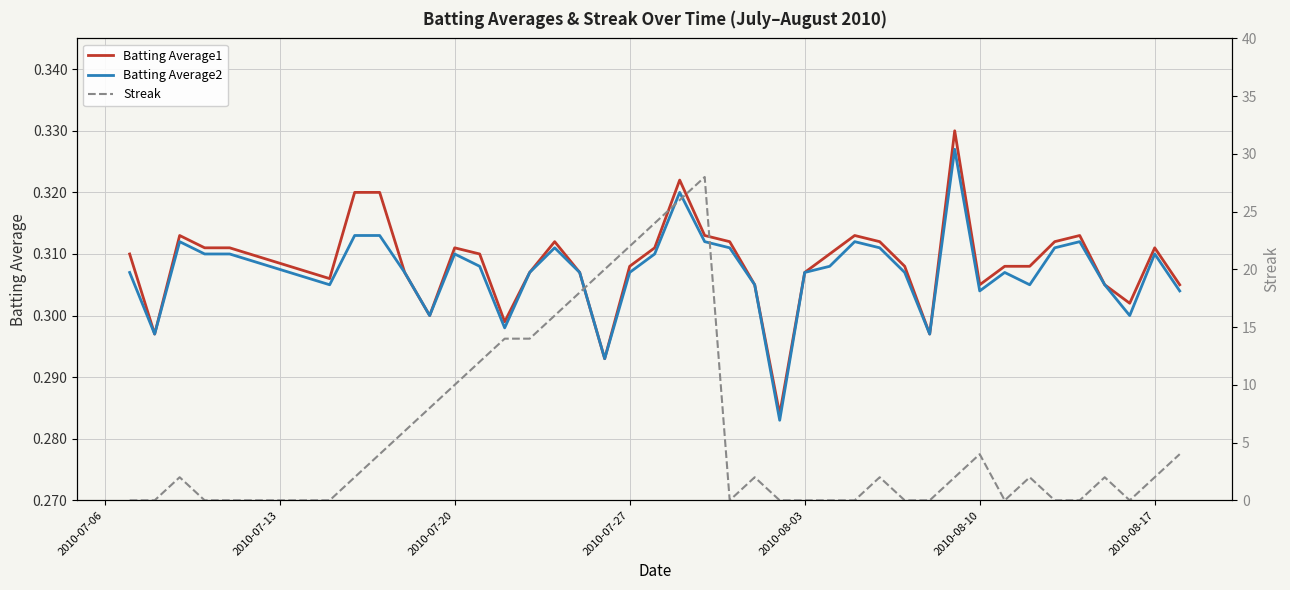

Does the chart have visible grid lines?

Yes